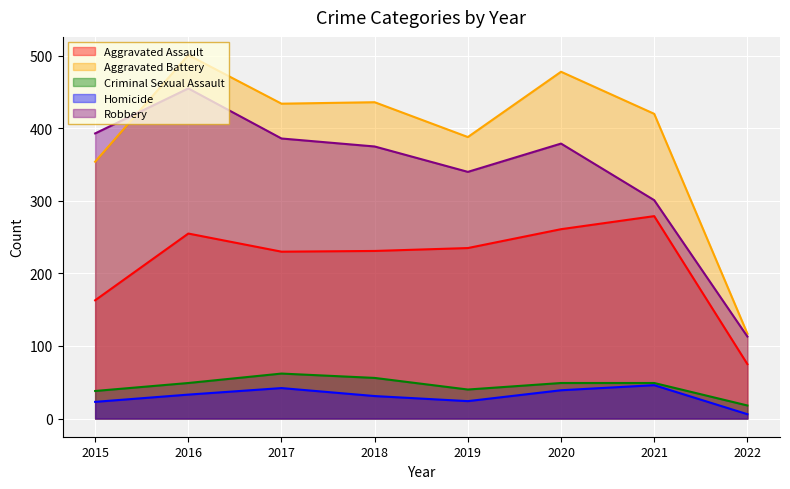

What is the sum of all Aggravated Battery values?

3128